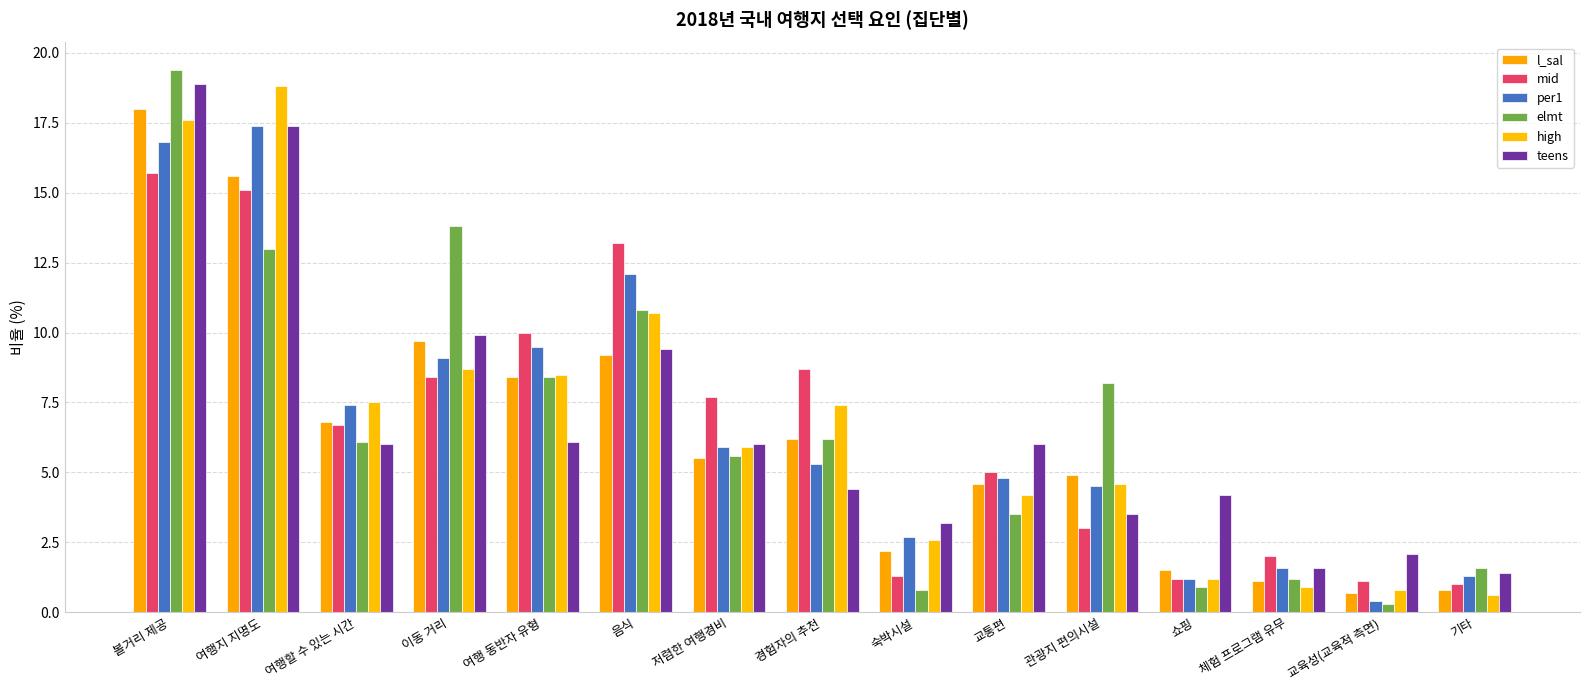

Reading right to left, what are all the values shown in this chart?

l_sal: 0.8	0.7	1.1	1.5	4.9	4.6	2.2	6.2	5.5	9.2	8.4	9.7	6.8	15.6	18.0
mid: 1.0	1.1	2.0	1.2	3.0	5.0	1.3	8.7	7.7	13.2	10.0	8.4	6.7	15.1	15.7
per1: 1.3	0.4	1.6	1.2	4.5	4.8	2.7	5.3	5.9	12.1	9.5	9.1	7.4	17.4	16.8
elmt: 1.6	0.3	1.2	0.9	8.2	3.5	0.8	6.2	5.6	10.8	8.4	13.8	6.1	13.0	19.4
high: 0.6	0.8	0.9	1.2	4.6	4.2	2.6	7.4	5.9	10.7	8.5	8.7	7.5	18.8	17.6
teens: 1.4	2.1	1.6	4.2	3.5	6.0	3.2	4.4	6.0	9.4	6.1	9.9	6.0	17.4	18.9